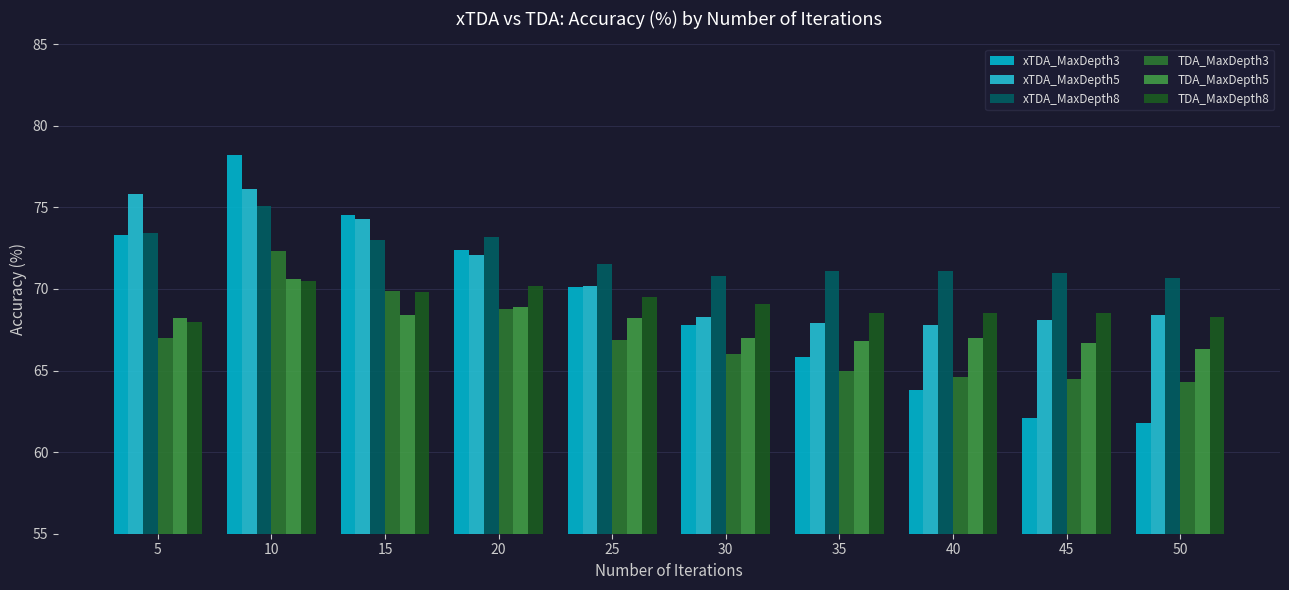

Does the chart contain any negative values?

No